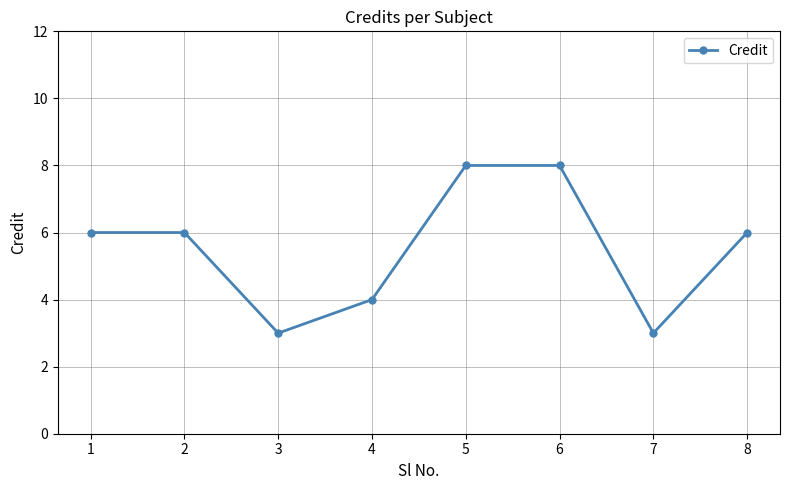

Count the number of categories in the chart.

8